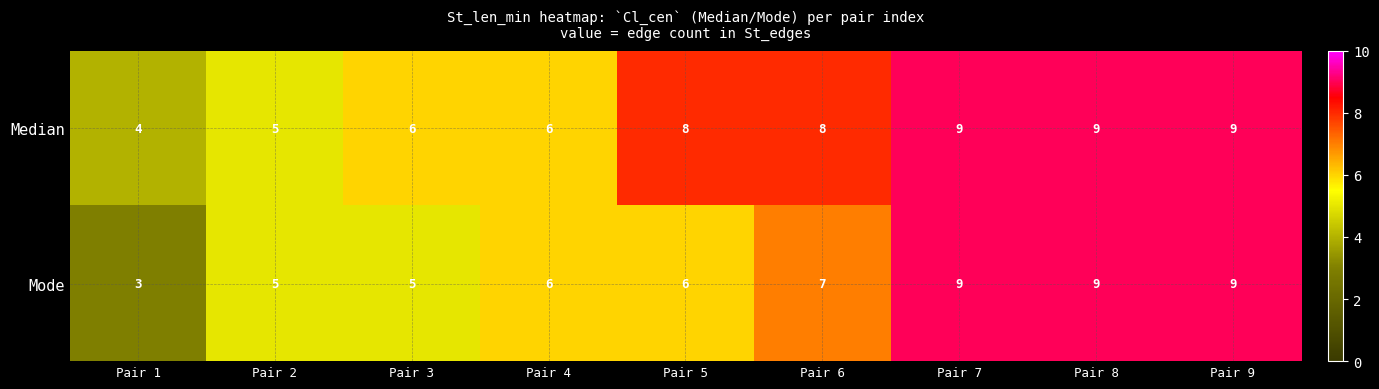

The value of Median at Pair 7 is 9. True or false?

True